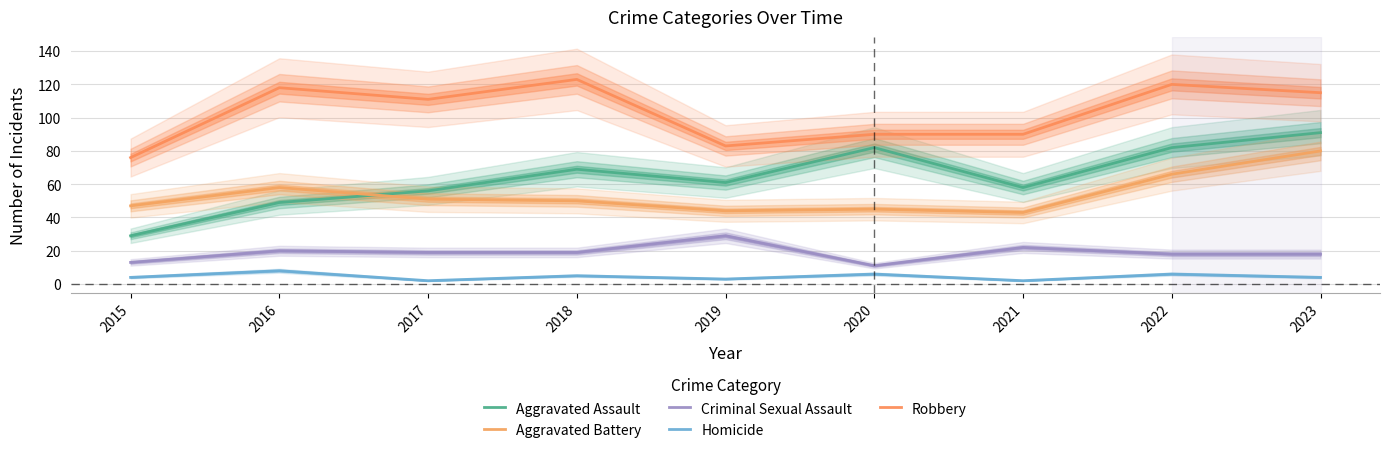

Is this an area chart (filled region under the line)?

No